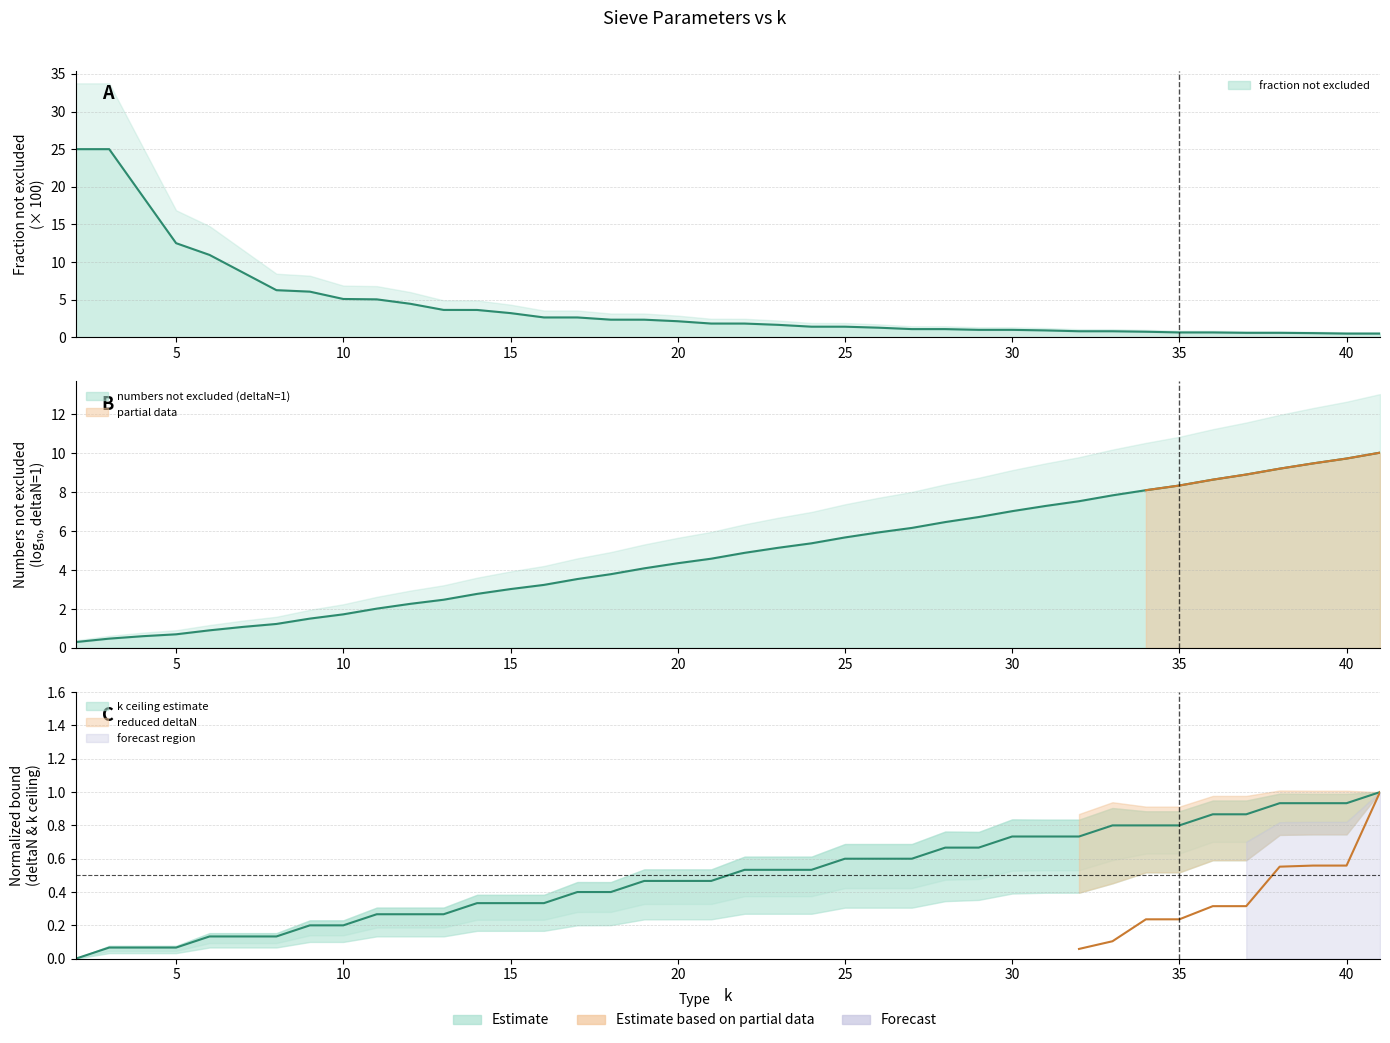

True or false: k - ceiling(k/log2(3)) and fraction not excluded intersect in this chart.

True